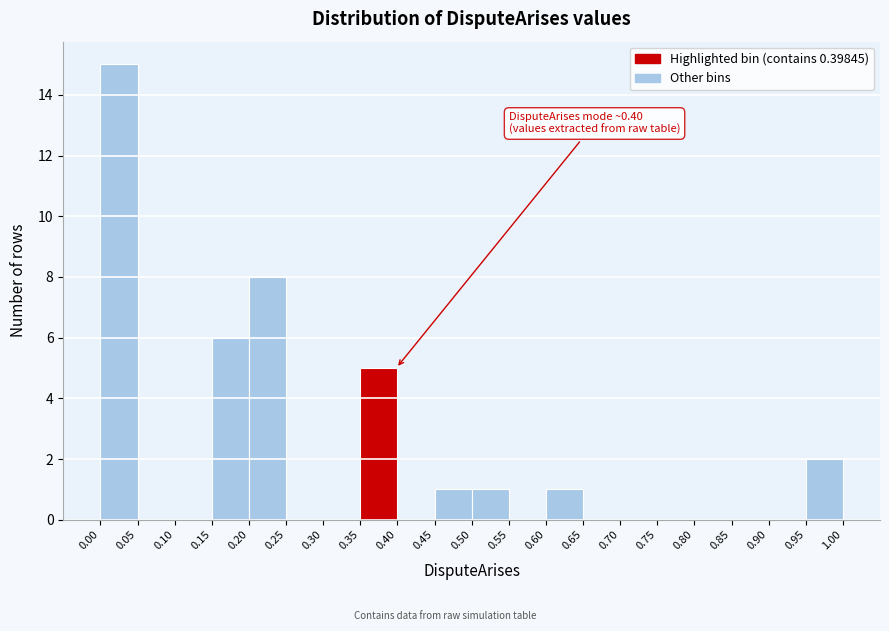

Over which range of the x-axis is the bar tallest?

0.00 to 0.05